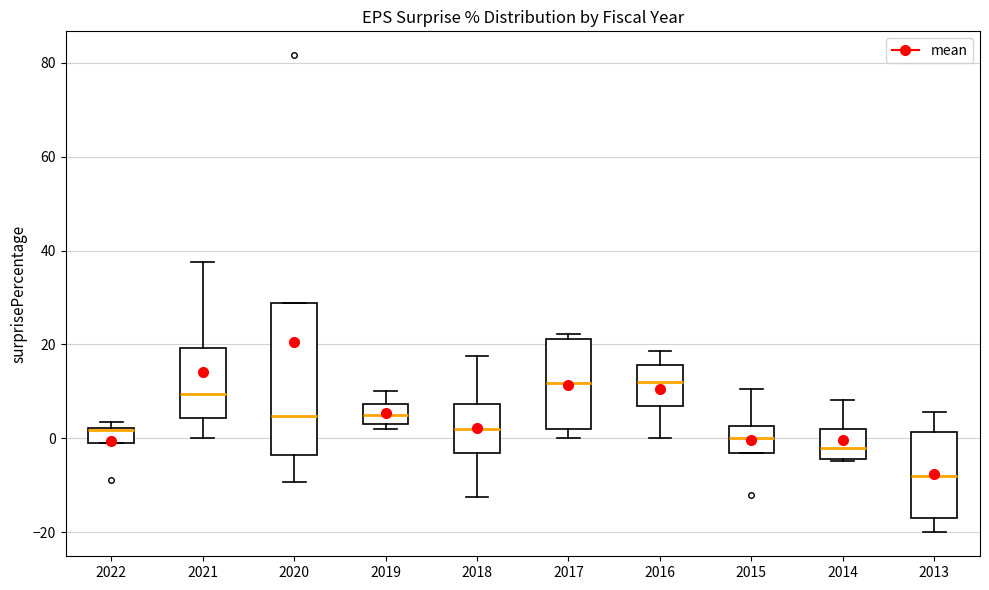

Which box is the tallest, from its lower edge to its upper edge?

2020